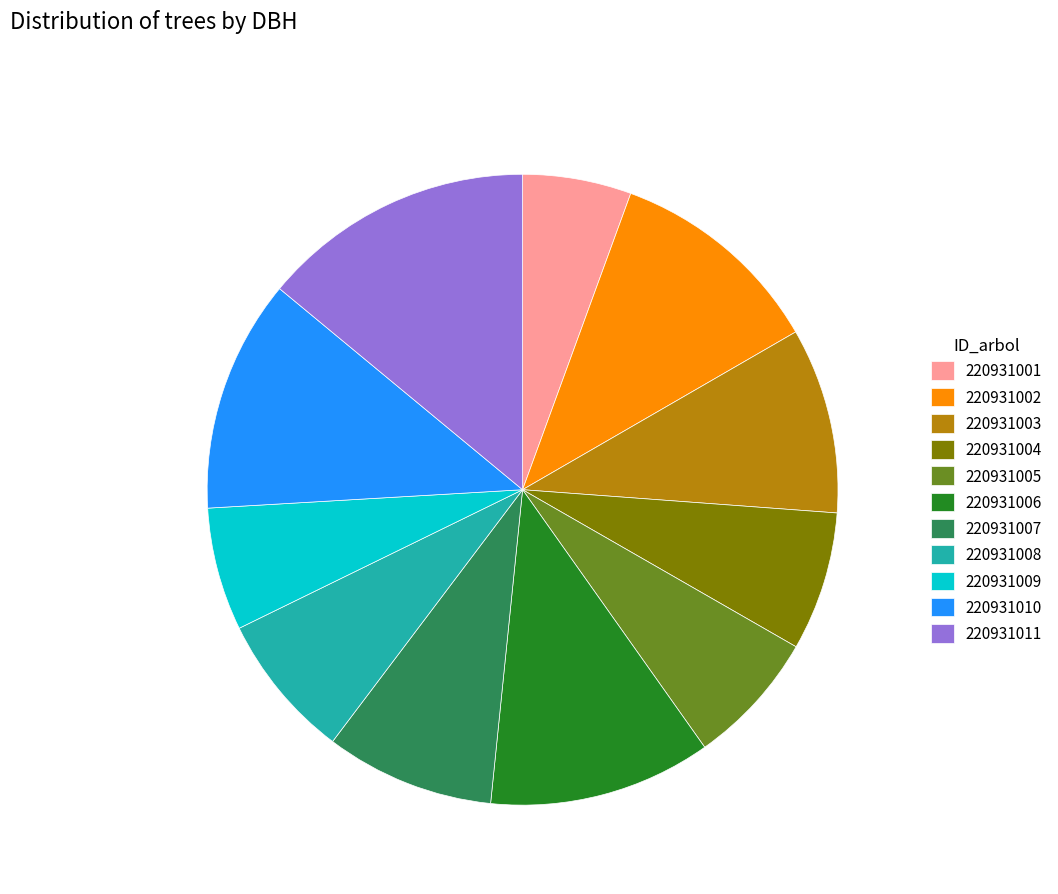

Does 220931001 represent more than half of the total?

No